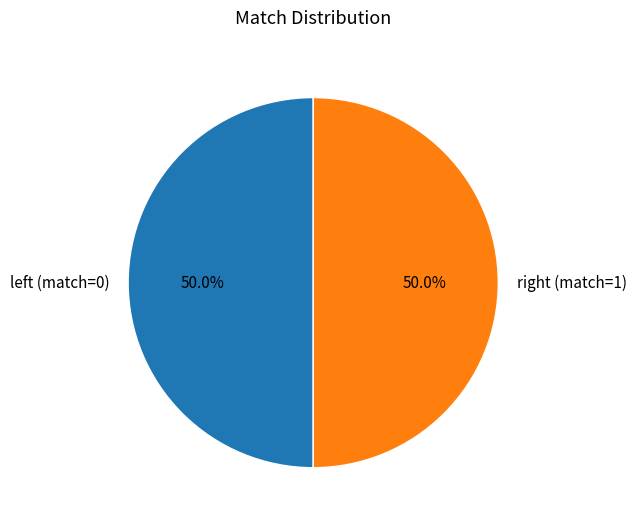

Count the number of slices in the pie.

2